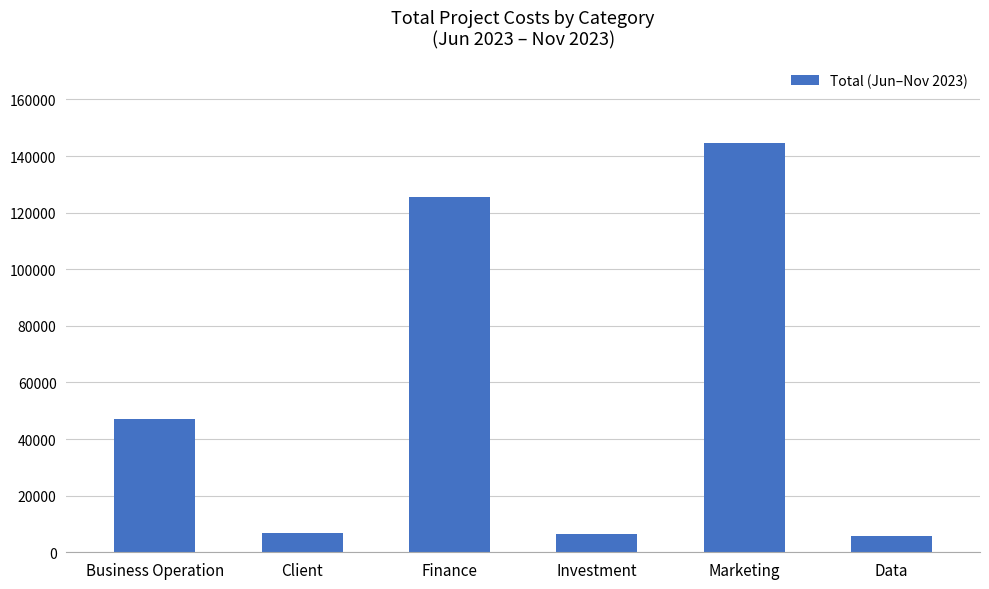

At which category does the chart reach its peak across all series?

Marketing